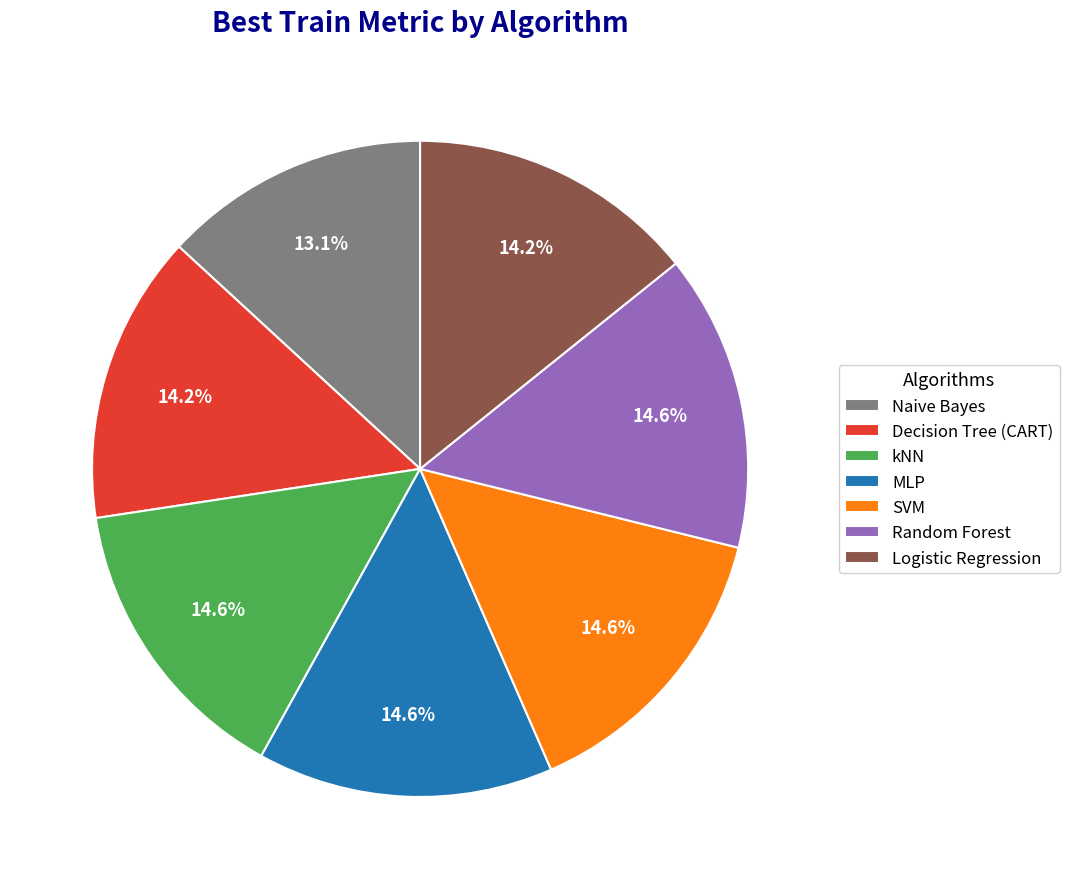

Count the number of slices in the pie.

7